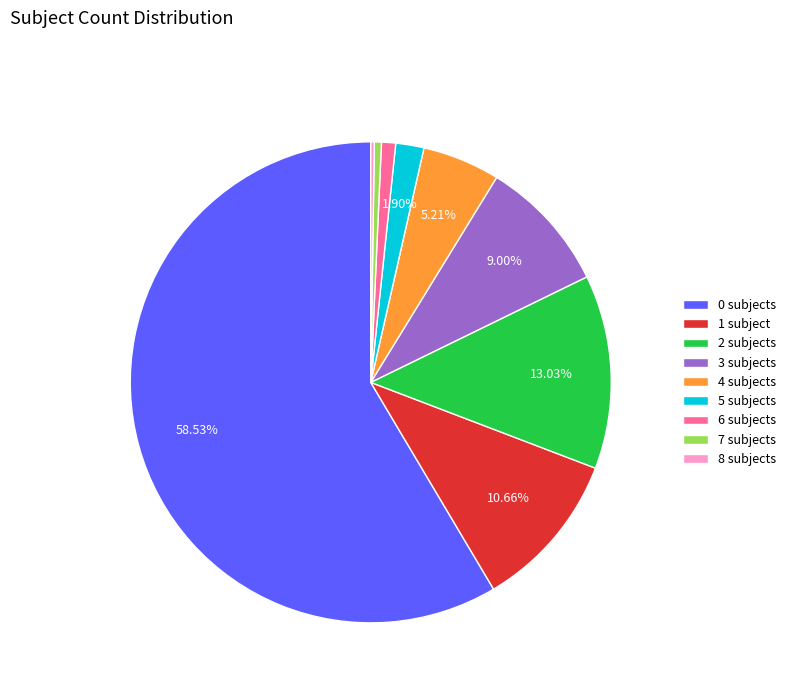

Approximately how many times larger is the value at 2 compared to 0?

0.2